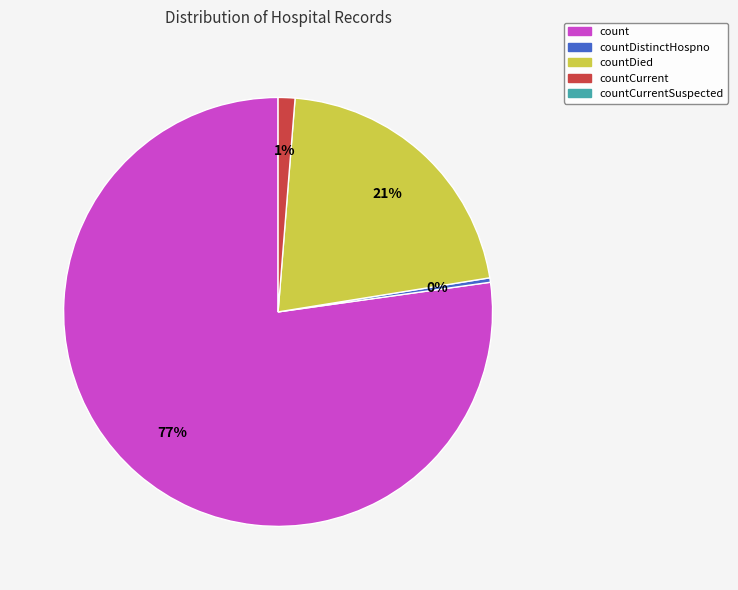

Is there any slice that represents more than half of the pie?

Yes